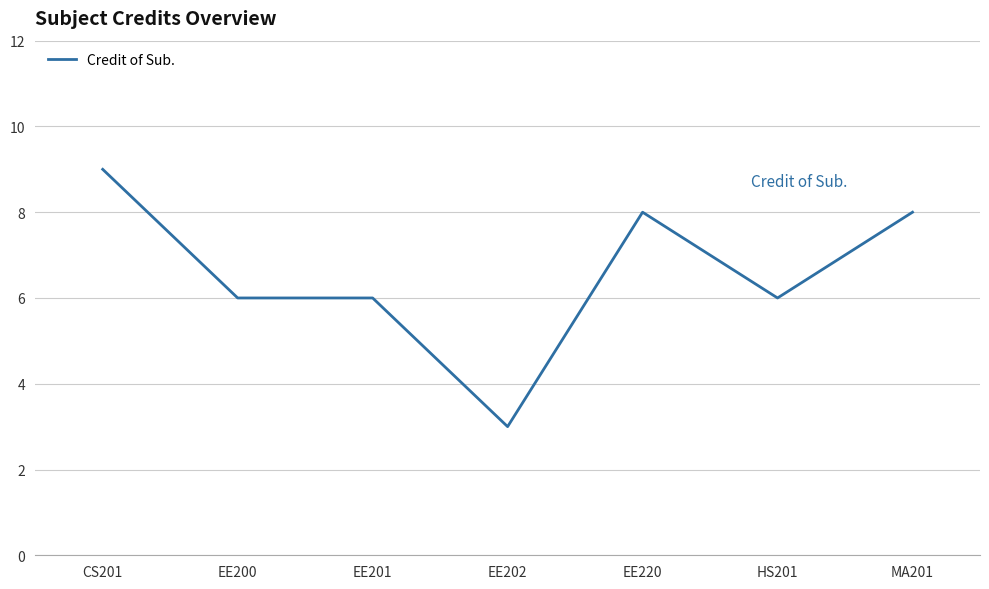

Count the number of categories in the chart.

7